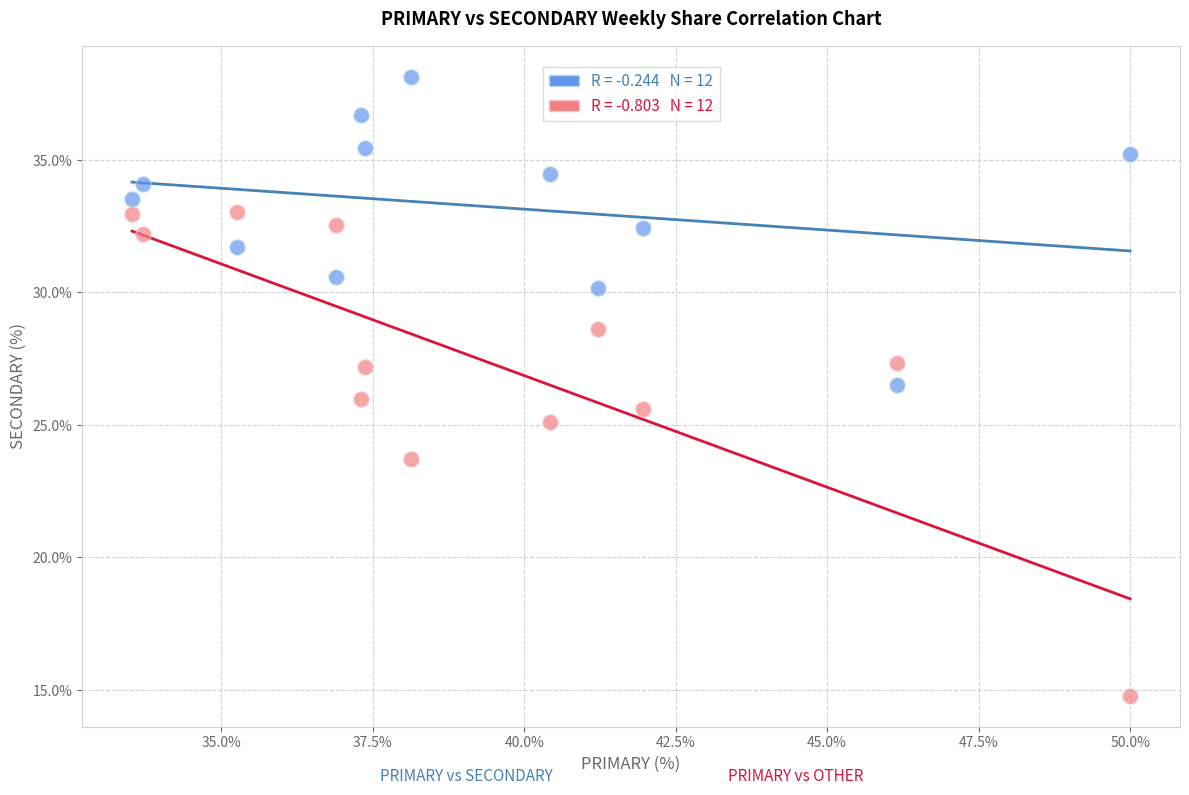

Across all data points, what is the range of Y values (max minus min)?

23.4